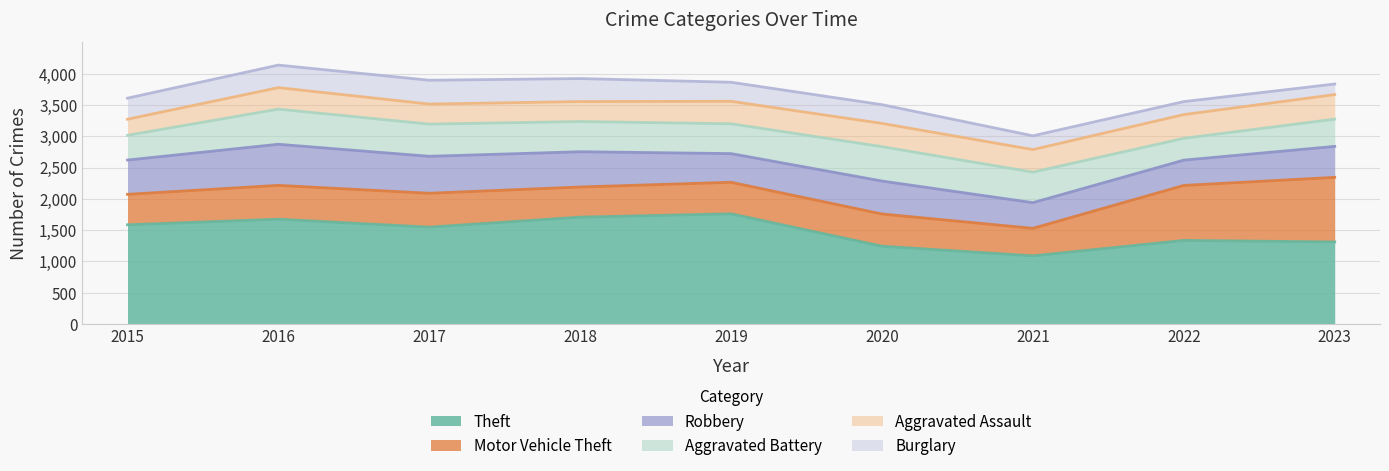

How many values in the Motor Vehicle Theft series exceed 514?

4